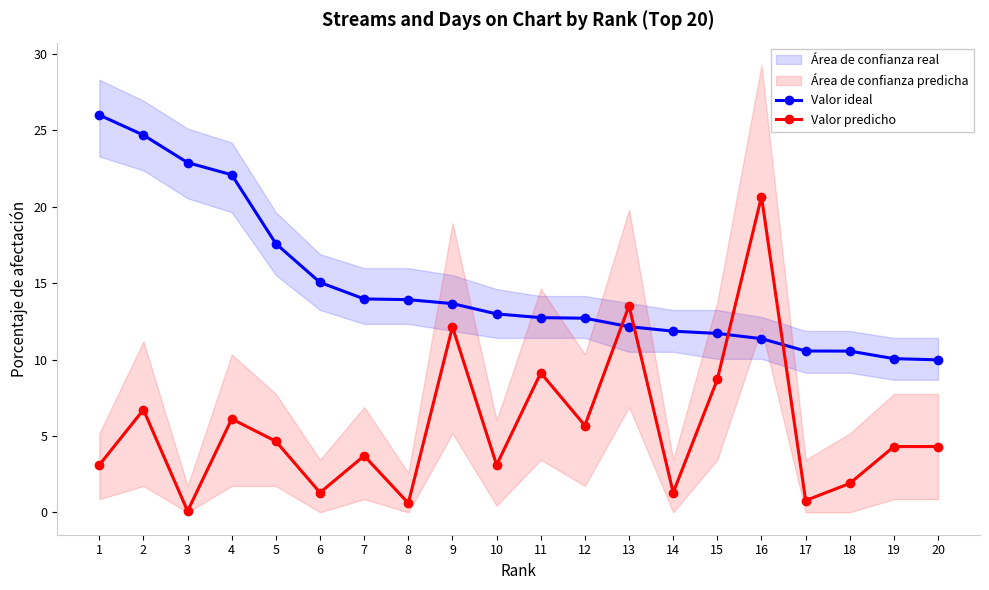

What is the value of the Valor ideal point at the 13th from the left?

12.2